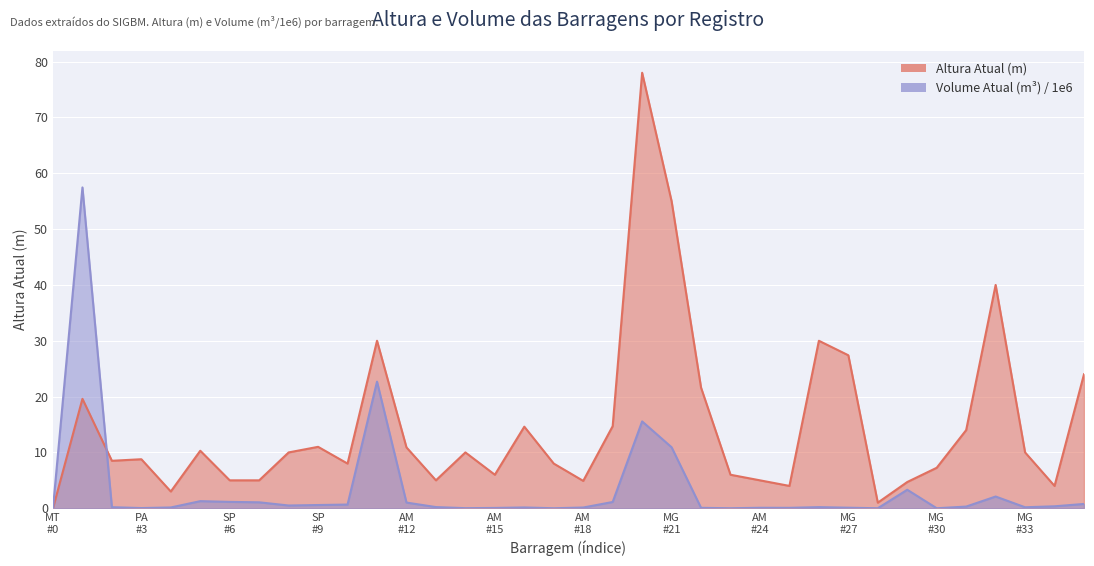

Is it true that Altura Atual (m) equals 11.0 at SP #9?

True